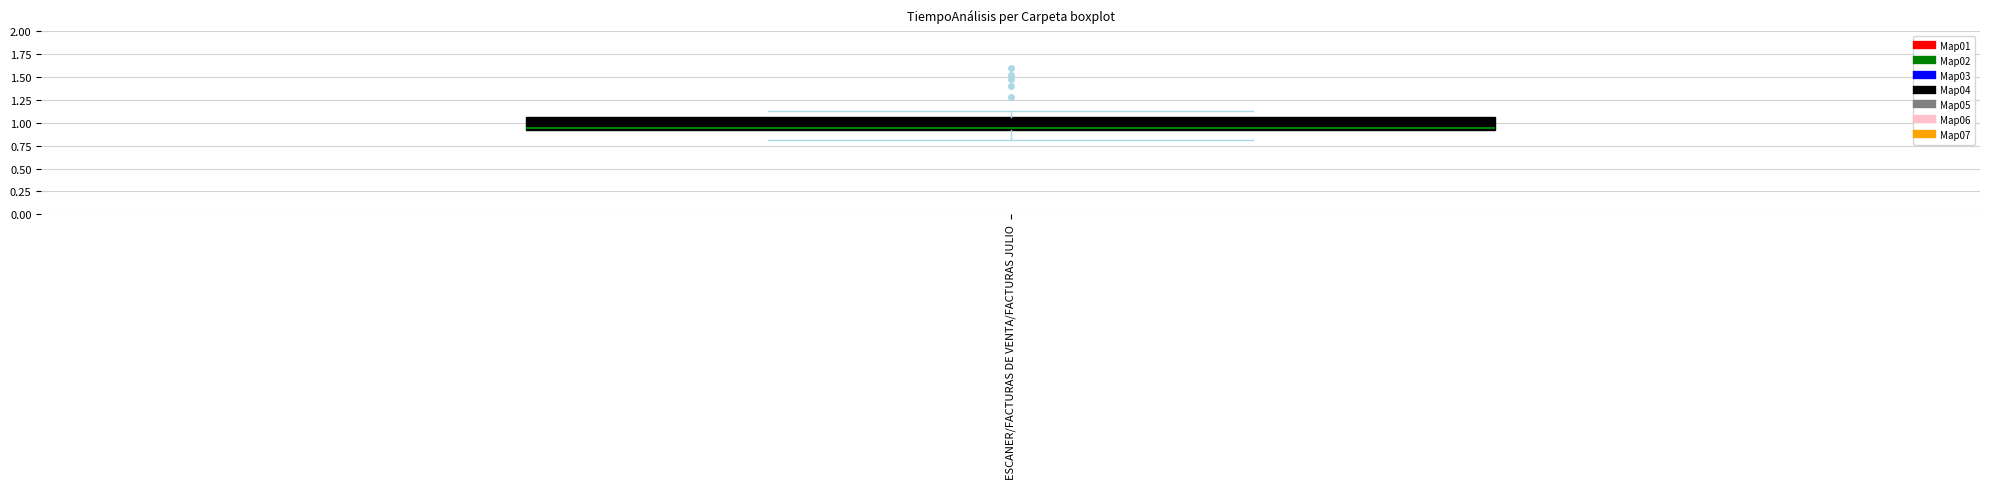

Where does the lower whisker of the box for ESCANER/FACTURAS DE VENTA/FACTURAS JULIO end on the y-axis? The values are not printed on the chart, so give them approximately, as read against the axis.

0.80